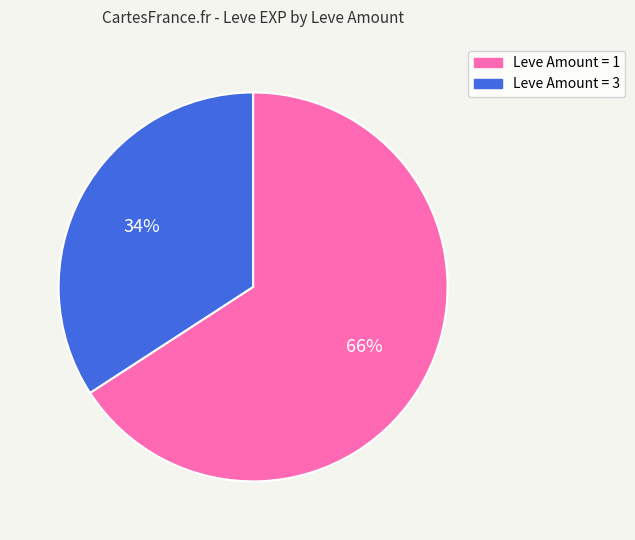

Does any single category account for the majority?

Yes